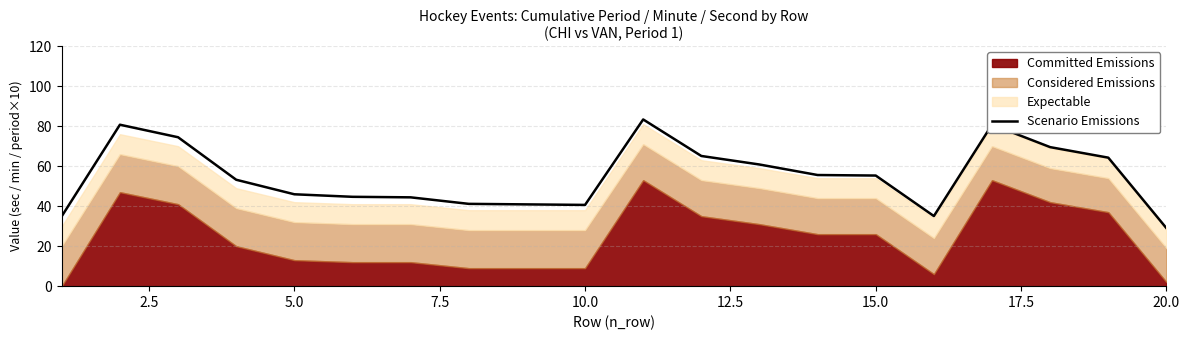

What is the highest value of the Scenario Emissions series?

83.4